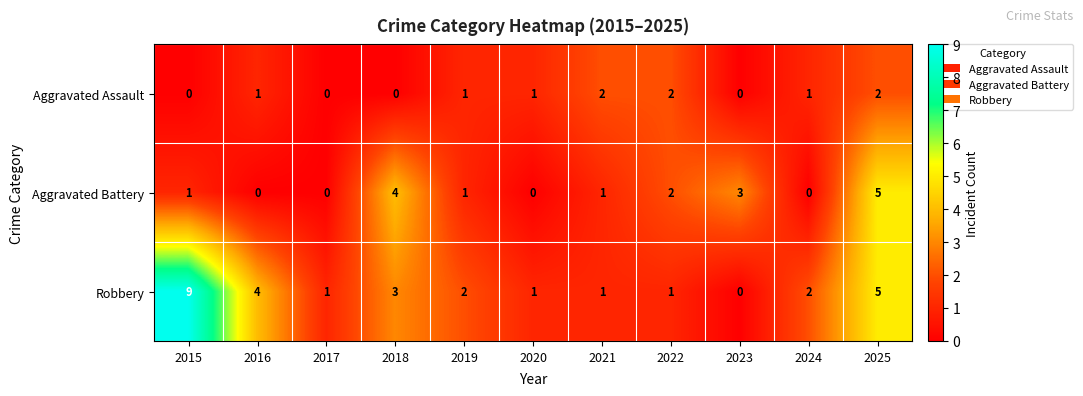

At which category is the sum across all series the highest?

2025